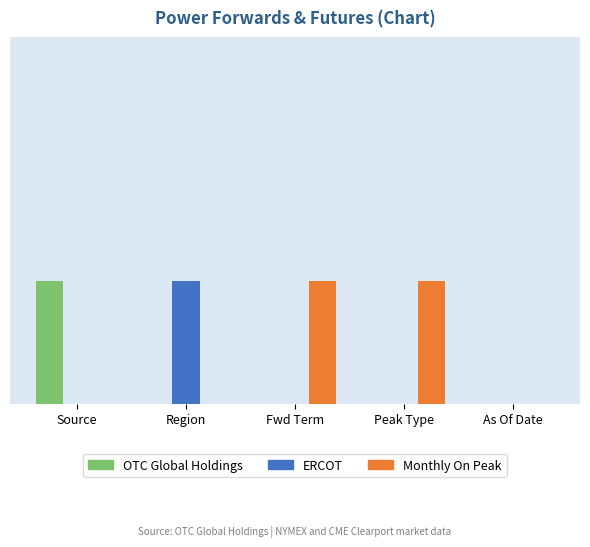

What are all the series names shown in the legend?

OTC Global Holdings, ERCOT, Monthly On Peak